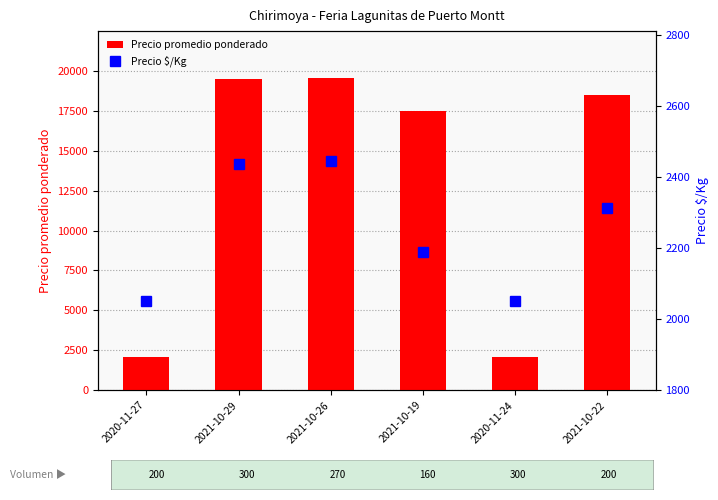

How many values in the Precio promedio ponderado series exceed 18500?

2